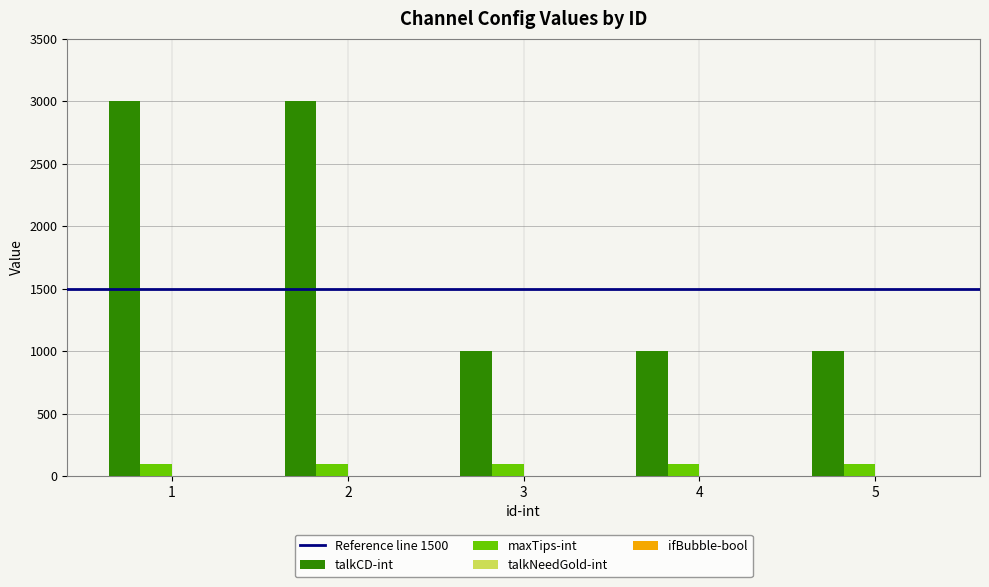

Reading left to right, transcribe all the data shown in this chart.

talkCD-int: 1=3000	2=3000	3=1000	4=1000	5=1000
maxTips-int: 1=100	2=100	3=100	4=100	5=100